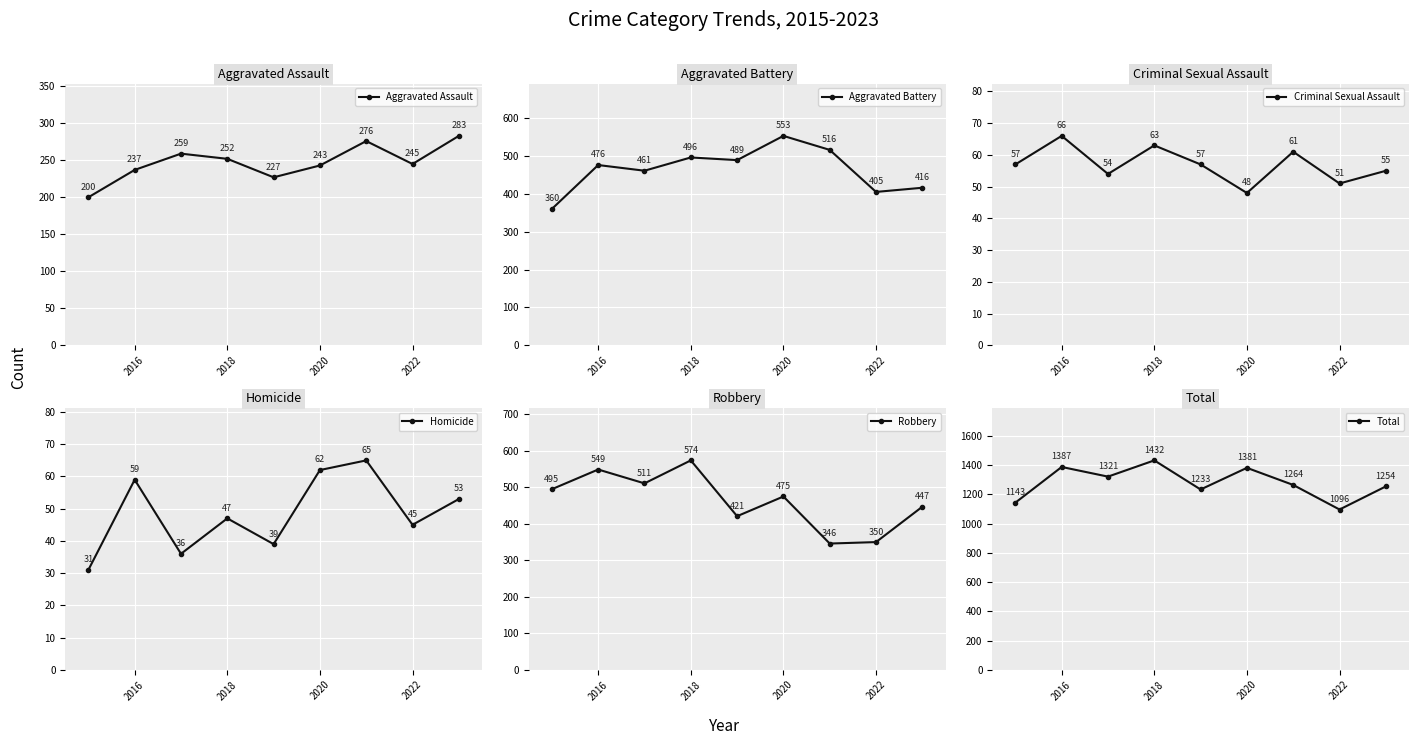

Which series has the largest total across all categories?

Total